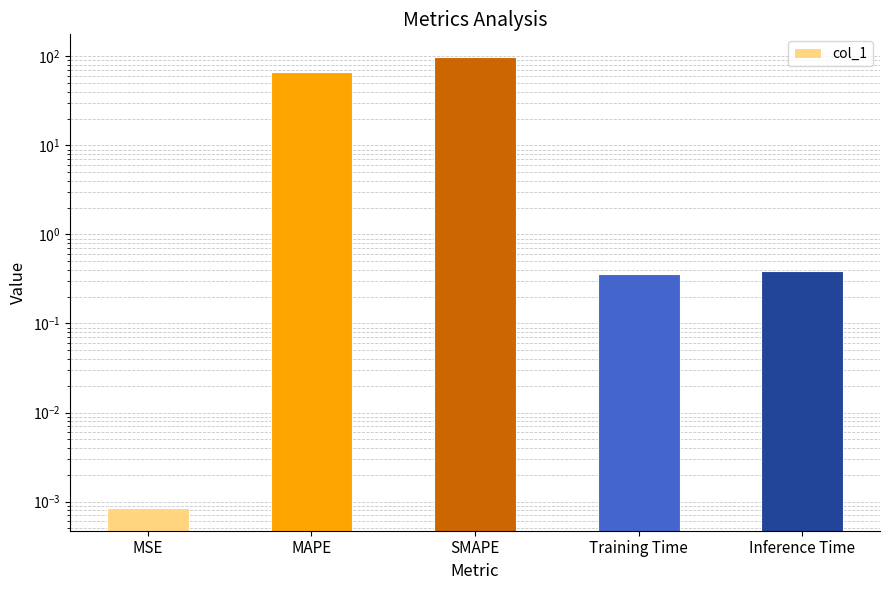

What position from the right is Inference Time?

1